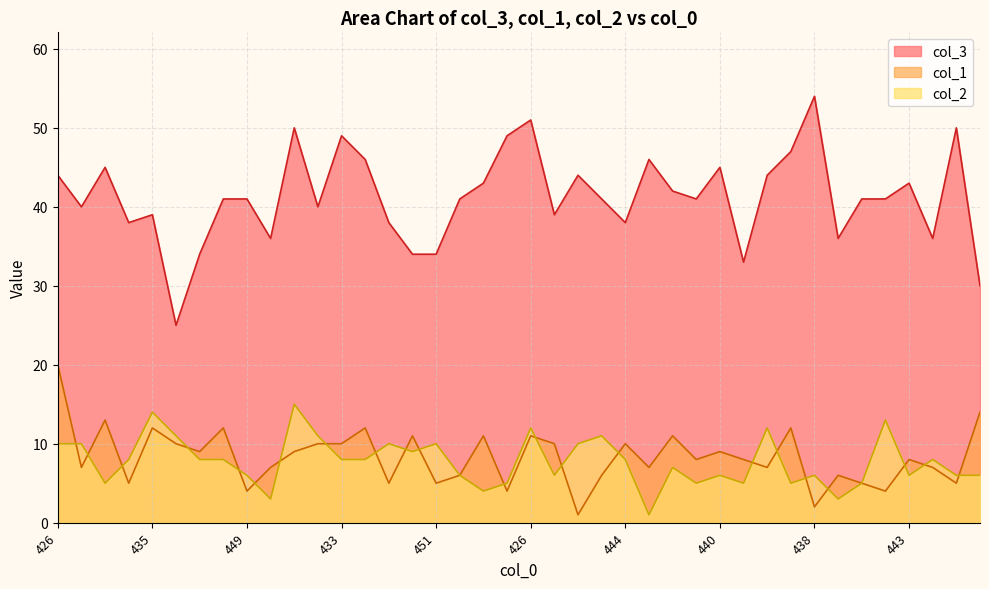

Which series has the widest spread of values?

col_3